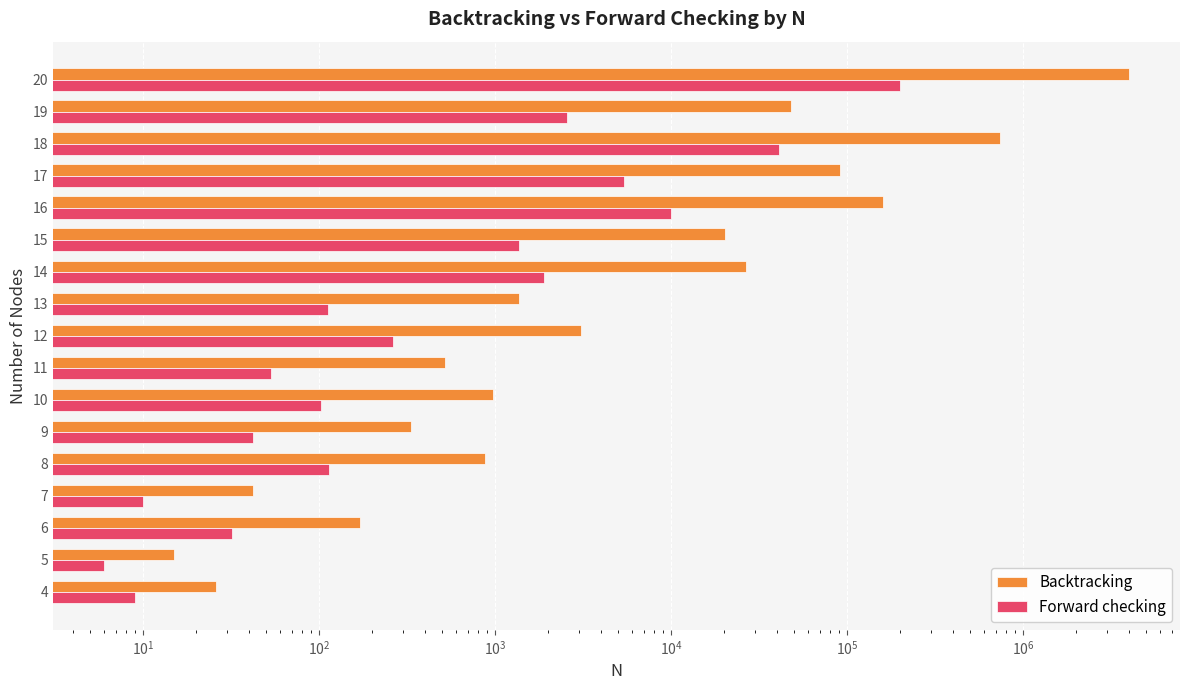

Rank the series by their maximum value, from lowest to highest.

Forward checking, Backtracking